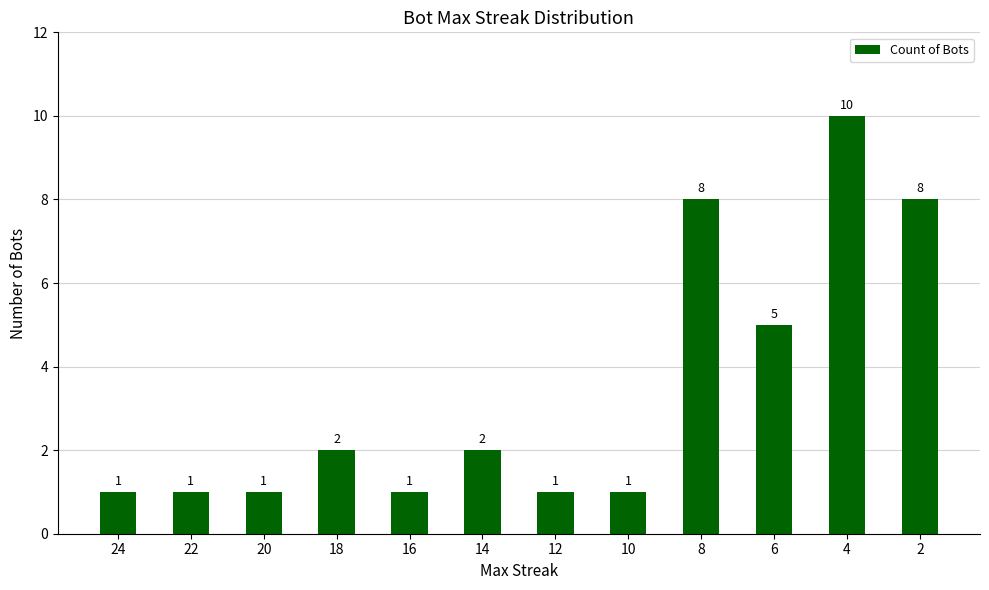

What is the difference between the values at 8 and 16?

7